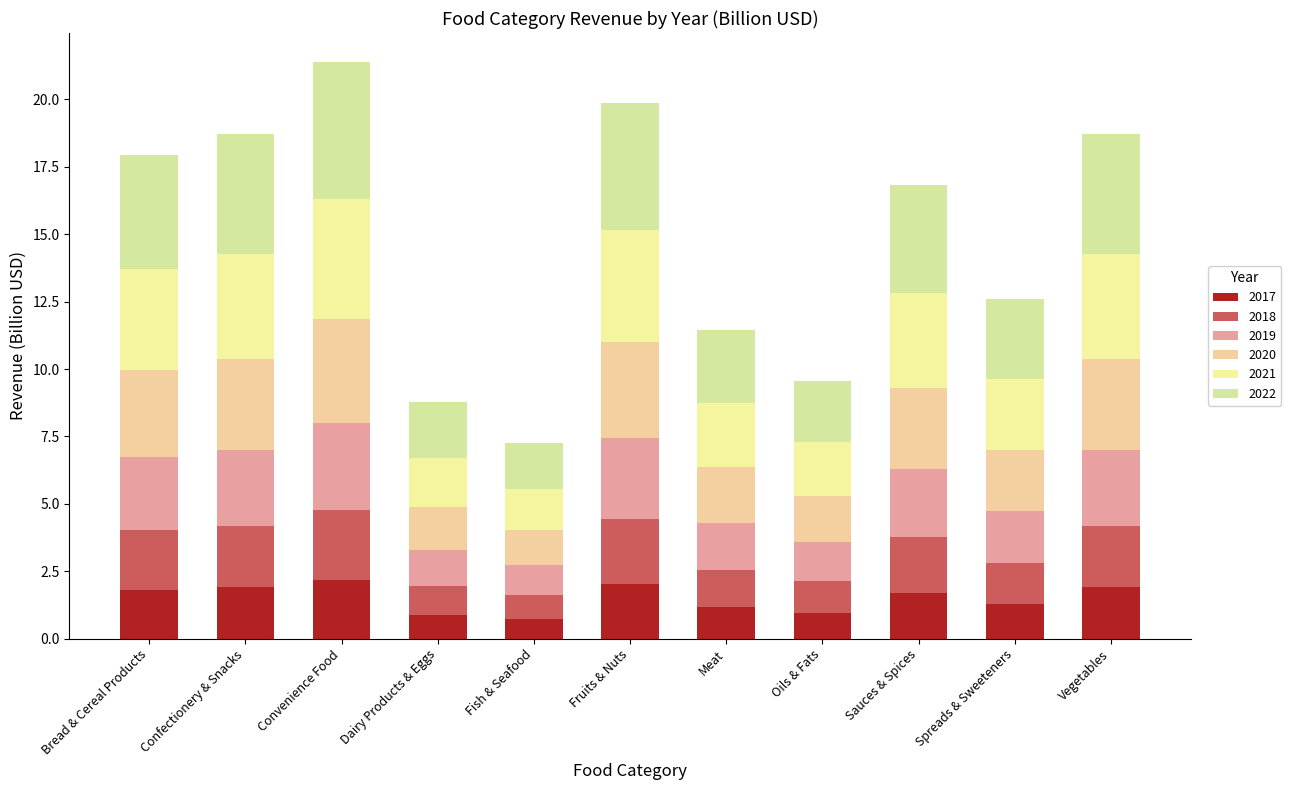

How many data points does each series have?

11